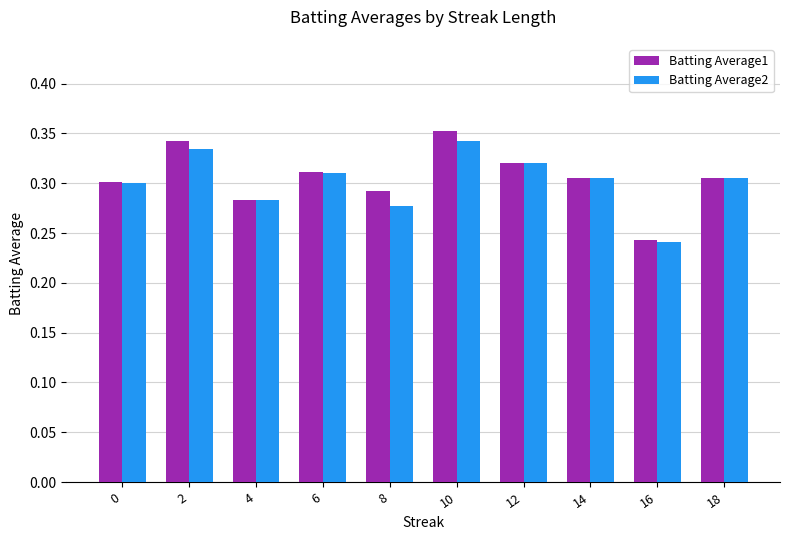

How many bars are there in total?

20